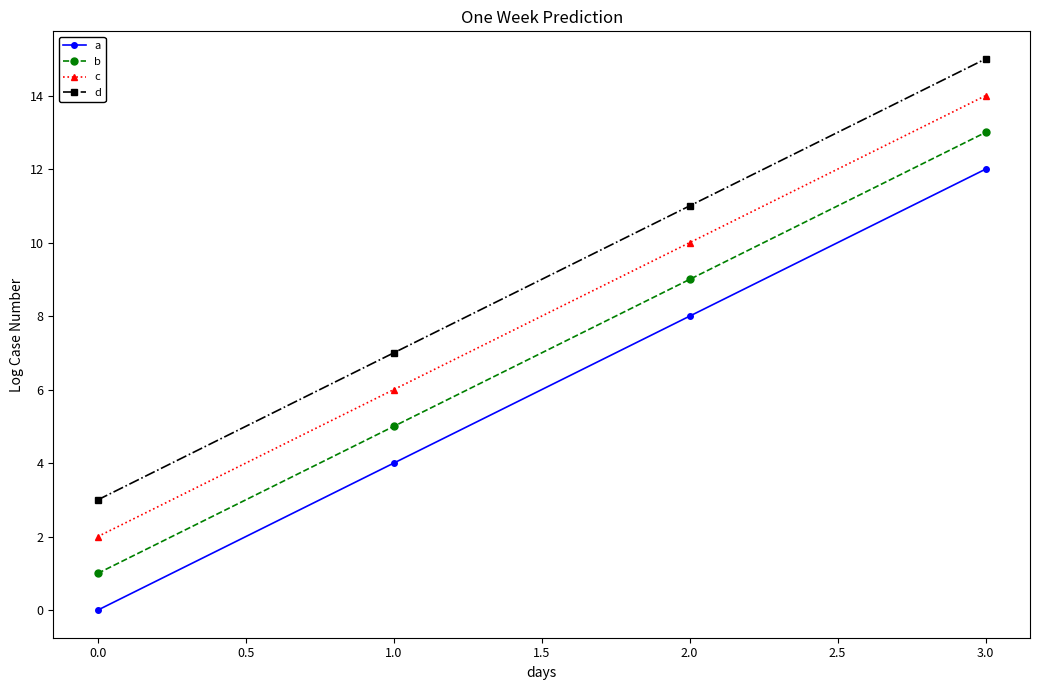

What is the spread (max minus min) of values at 0.0?

3